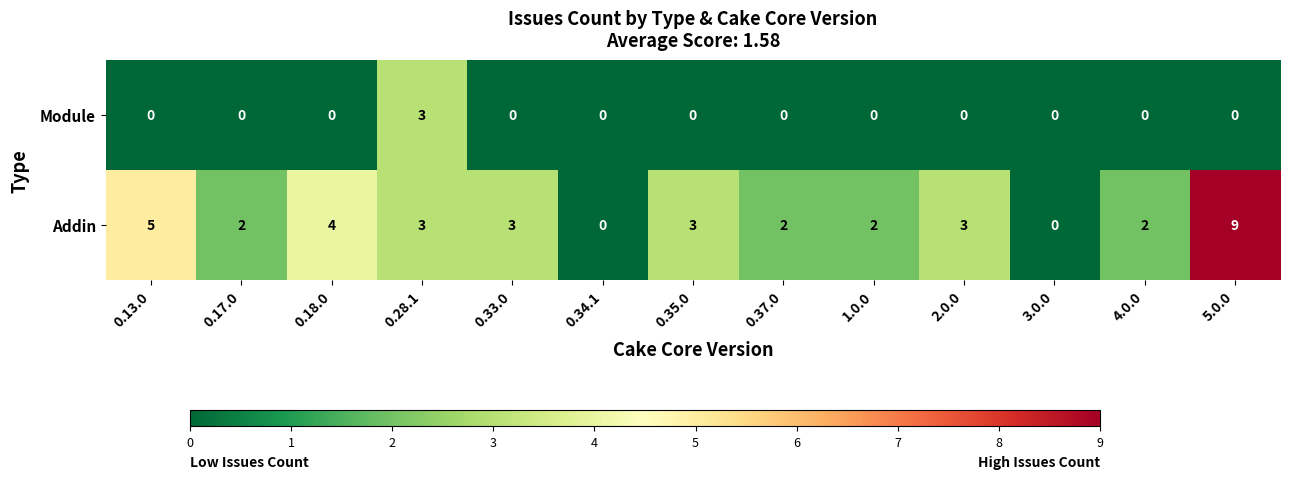

At which category is the sum across all series the highest?

5.0.0